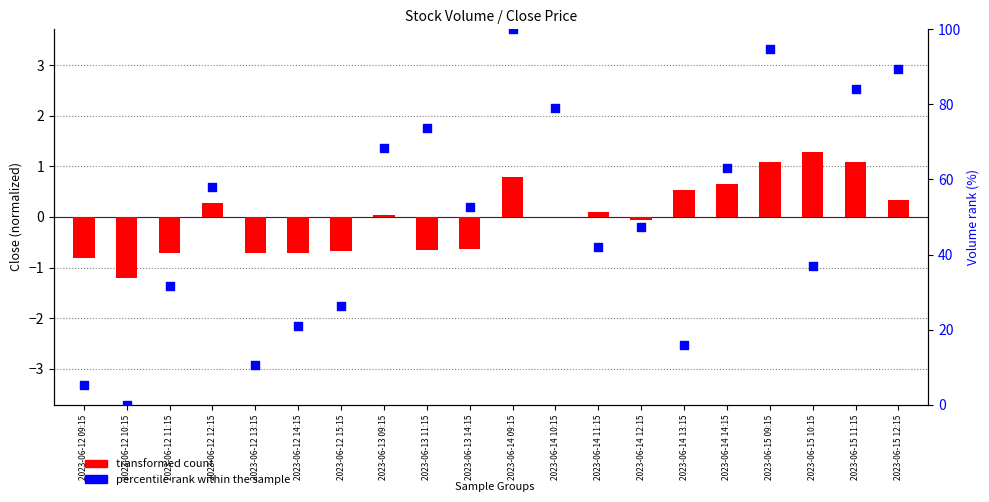

Which series contains the highest Y value?

percentile rank within the sample